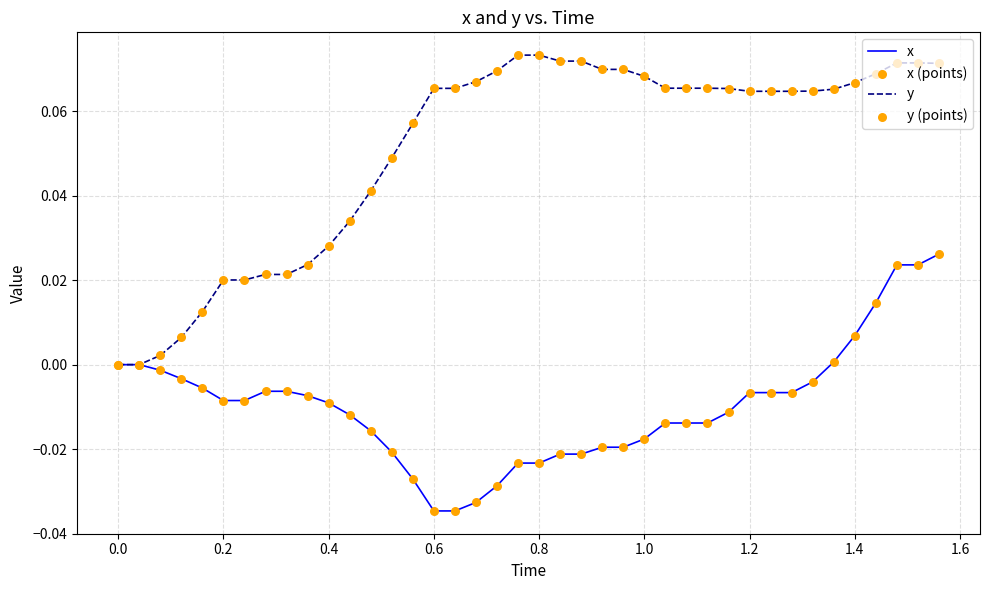

Which series has the largest range (max minus min)?

y